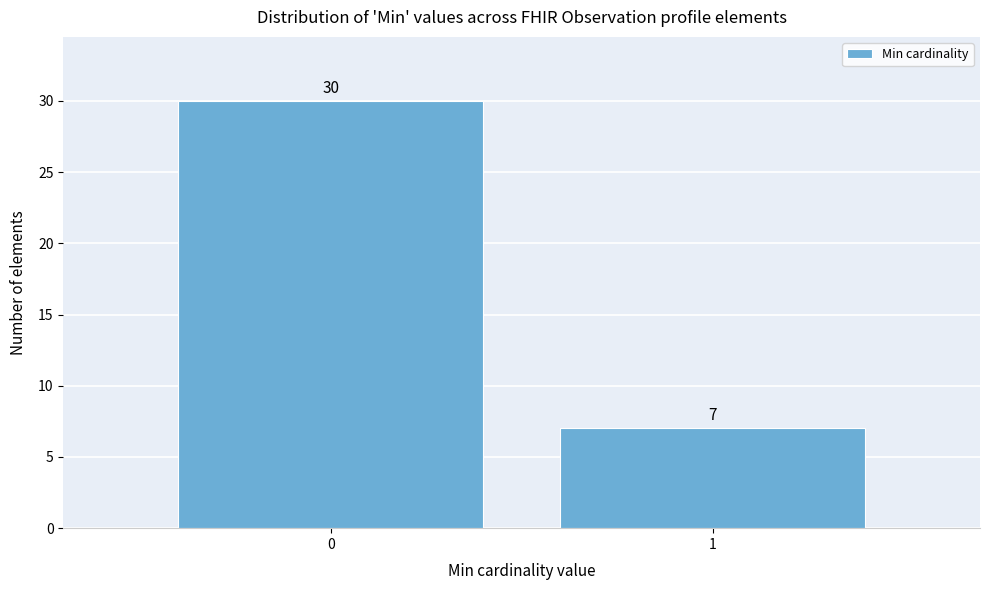

Reading left to right, transcribe all the data shown in this chart.

0=30	1=7